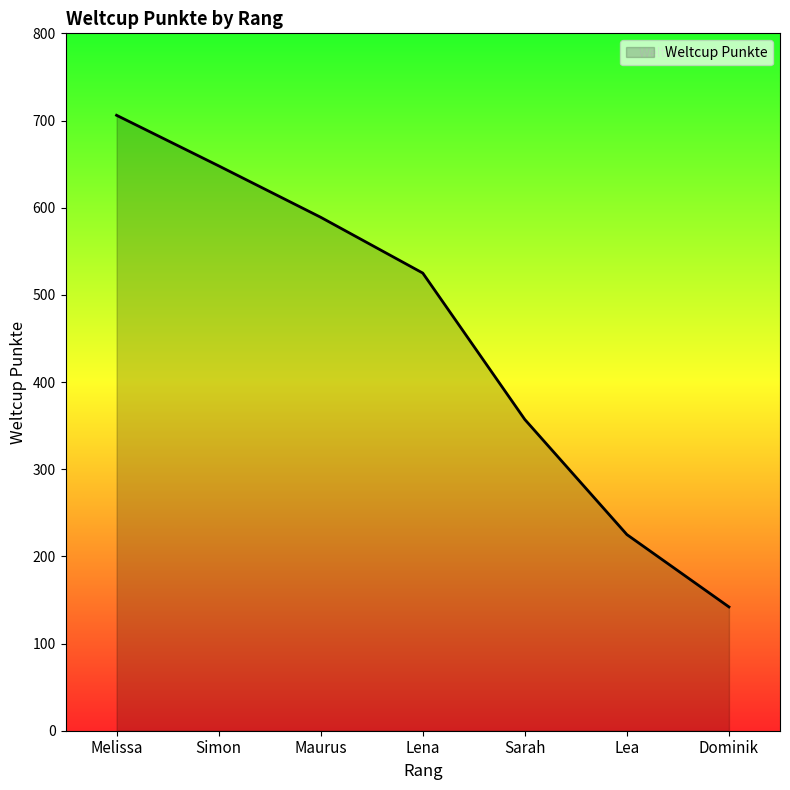

How many series are shown in this chart?

1